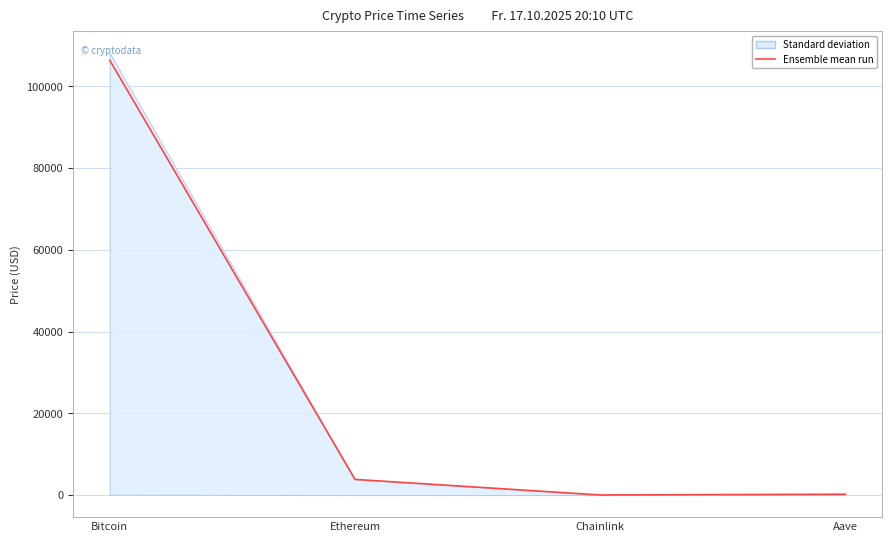

What is the change in value from Bitcoin to Aave?

-106214.0